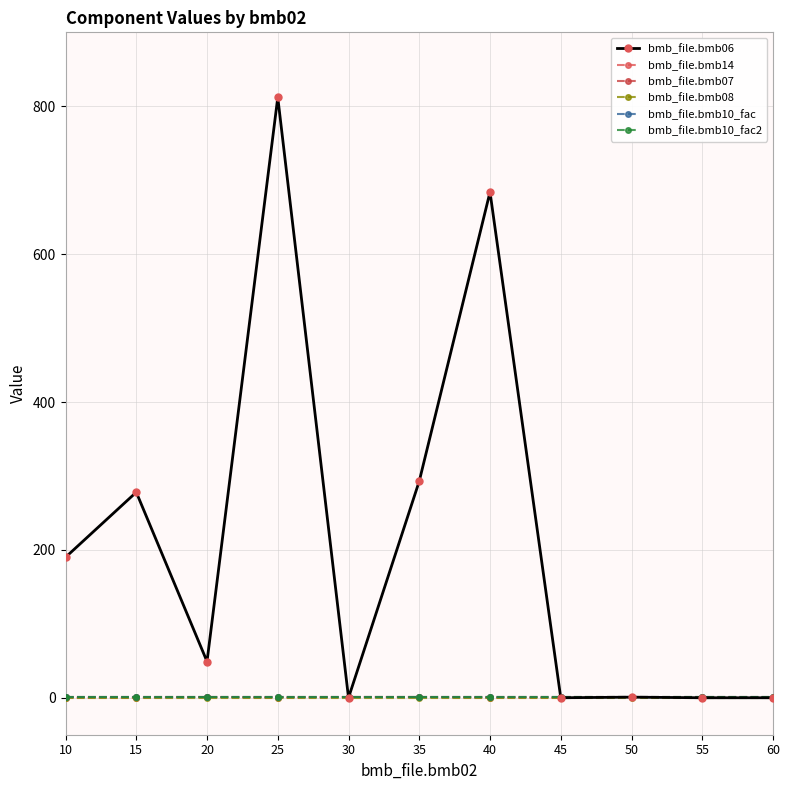

Which series has the largest total across all categories?

bmb_file.bmb06